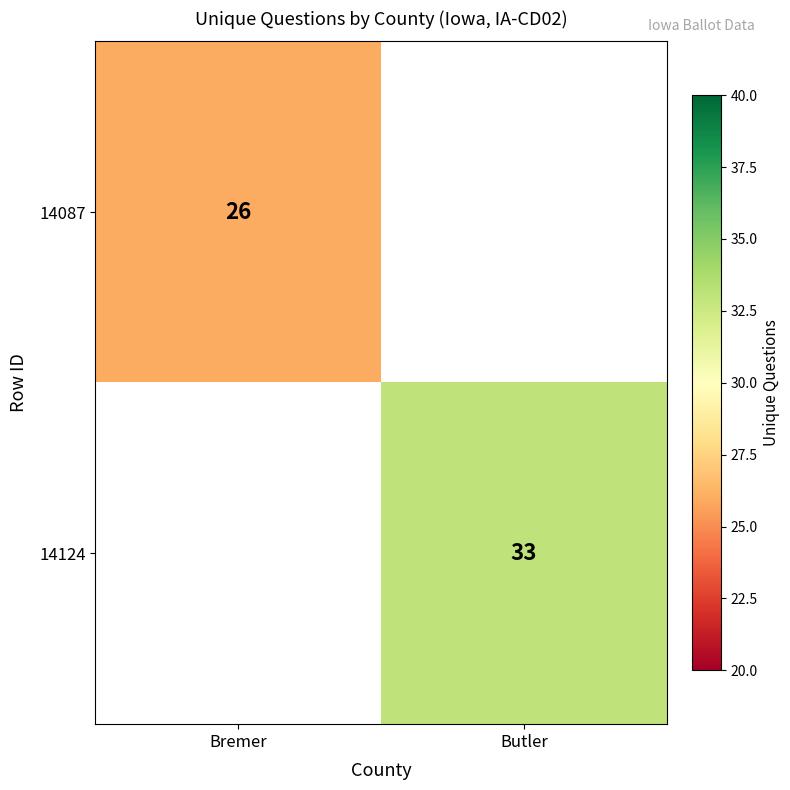

Is the value of 14087 at Bremer greater than the value of 14124 at Butler?

No